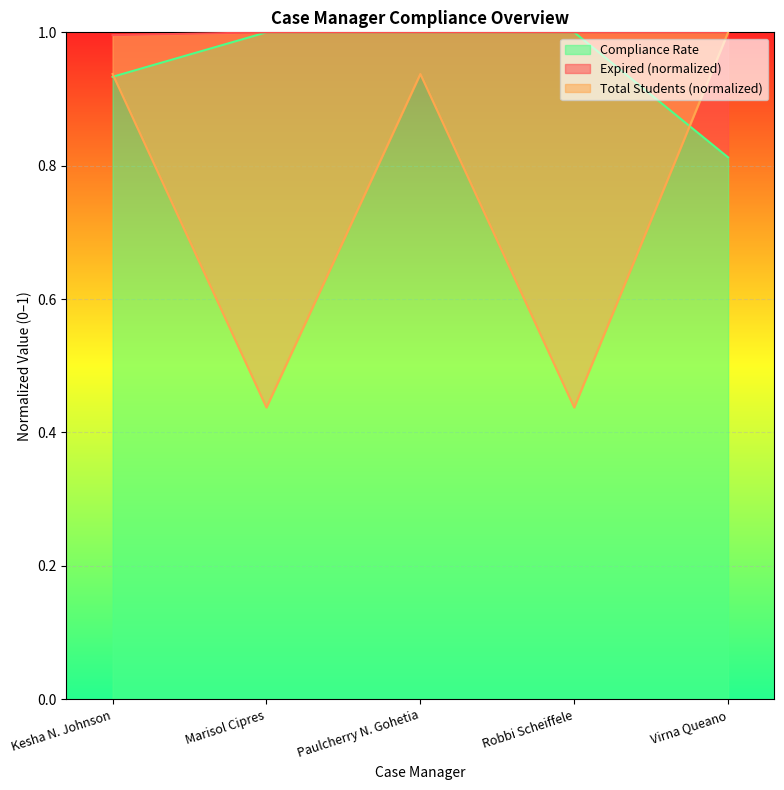

The value of Expired at Paulcherry N. Gohetia is 1.0. True or false?

True